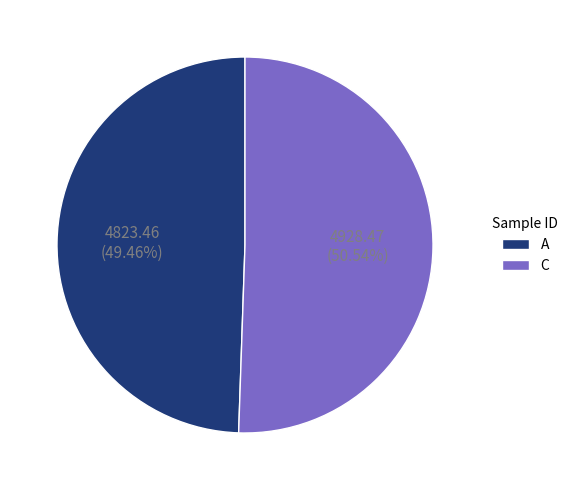

To the nearest percent, what is the average slice percentage?

50%